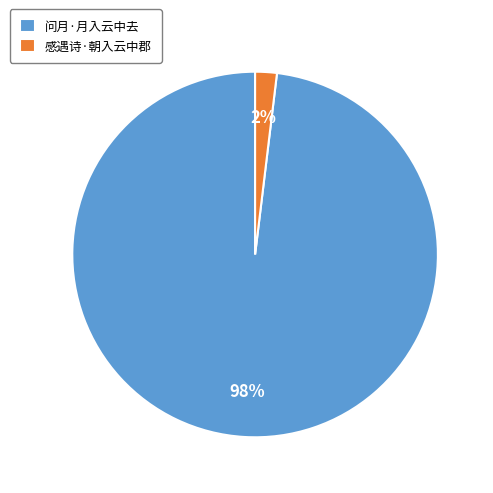

What is the smallest slice in the pie chart?

感遇诗·朝入云中郡